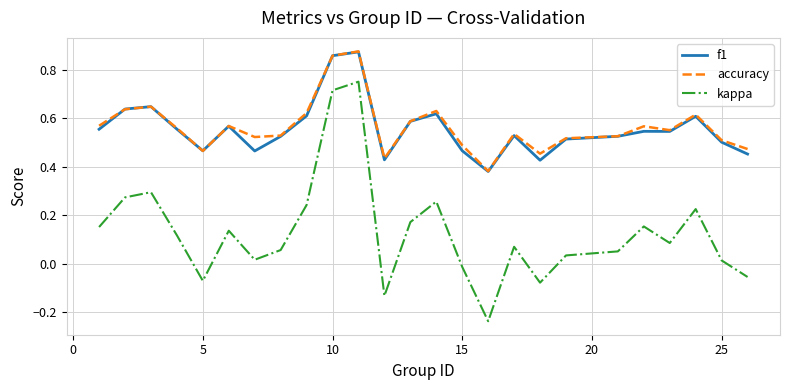

How many accuracy values are between 0 and 1?

25